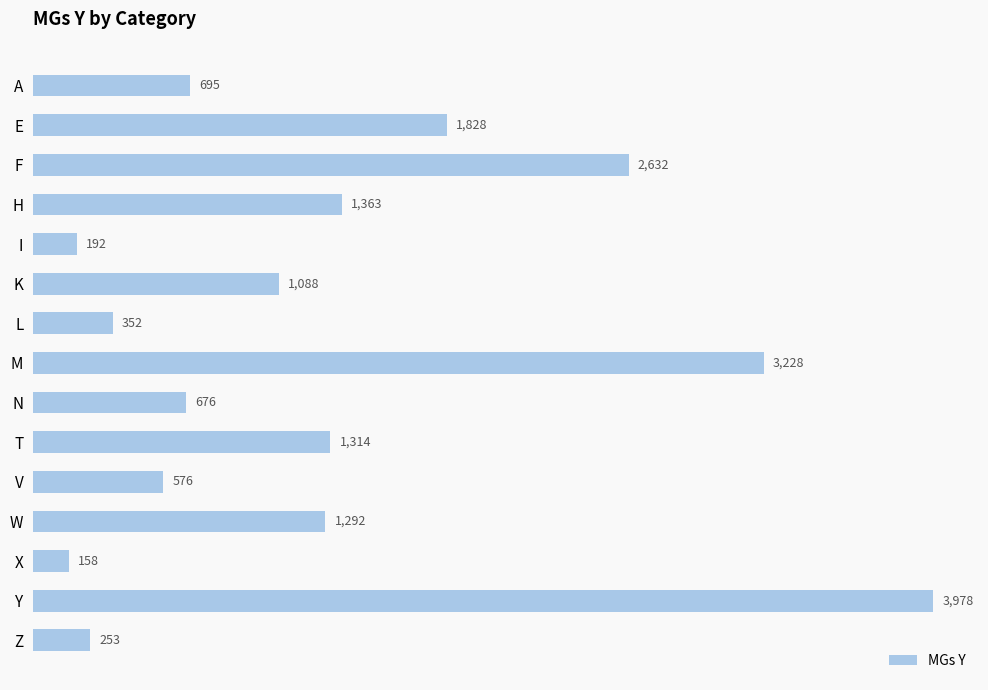

What is the average value?

1308